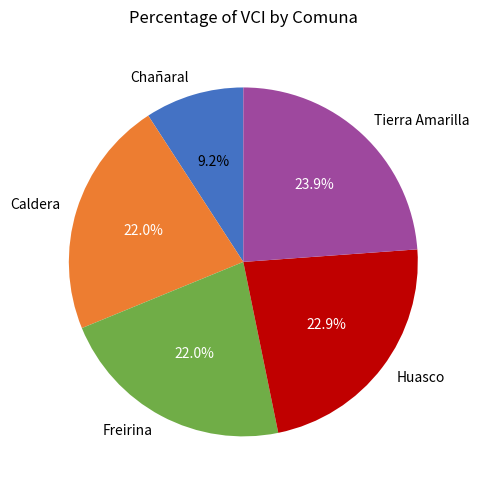

Does Caldera represent more than half of the total?

No